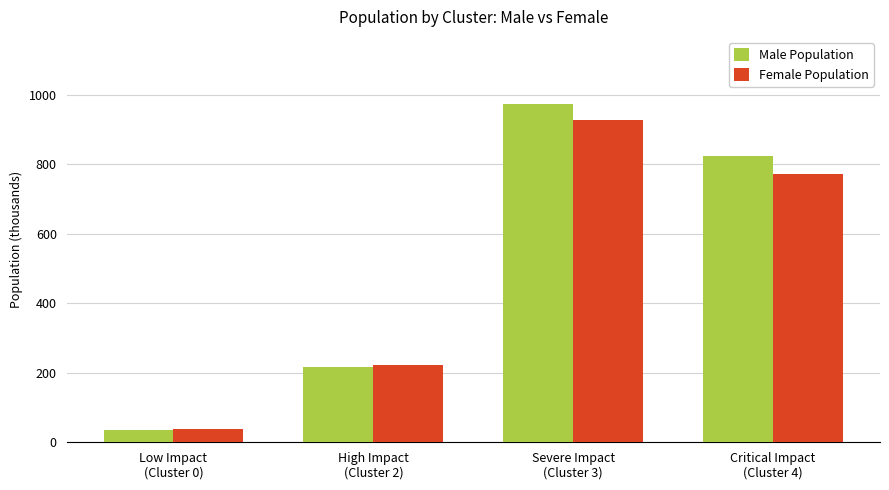

What is the value of the Female Population bar at the 4th from the left?

773.1